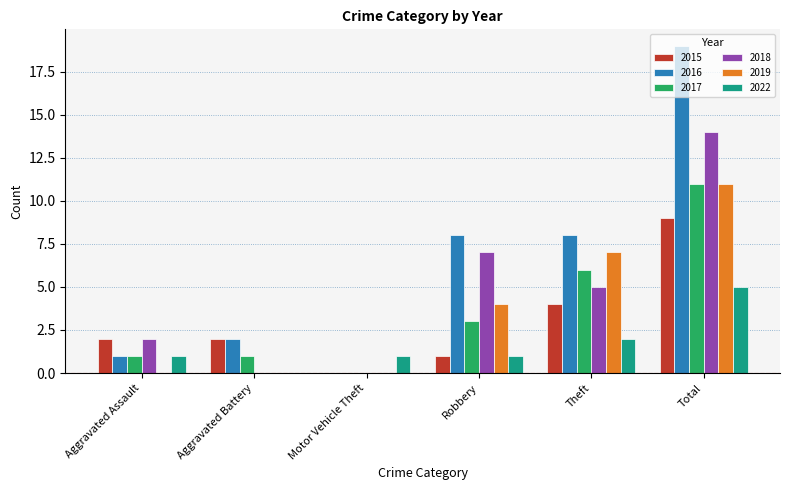

How many data points does each series have?

6